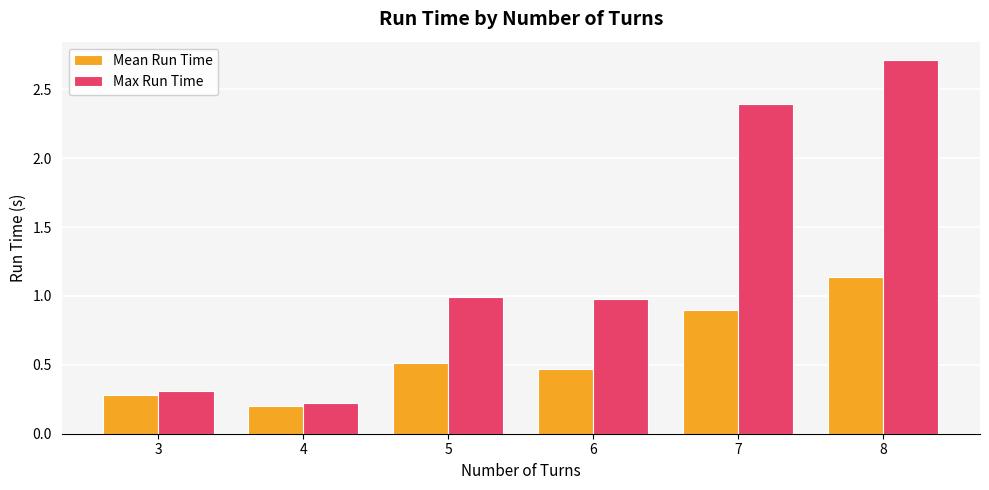

What is the value of the Mean Run Time bar at the 5th from the left?

0.9